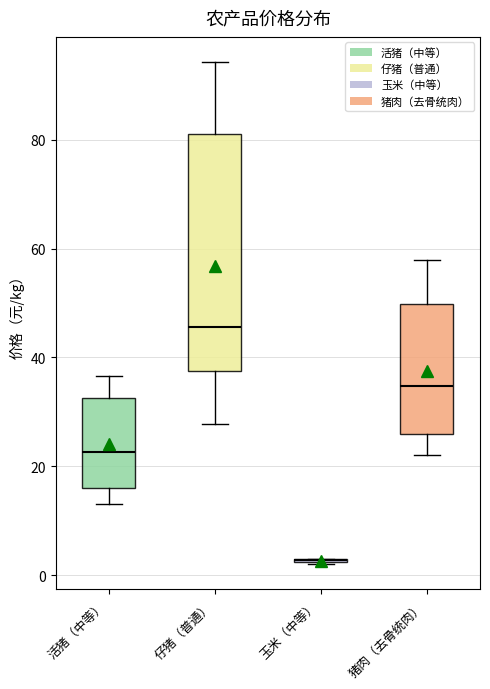

Reading left to right, read every box against the y-axis: the position of its median line, the range the box covers, and the ends of its whiskers. The values are not printed on the chart, so give them approximately, as read against the axis.

活猪（中等）: median 22, box 16 to 32, whiskers 14 to 36
仔猪（普通）: median 46, box 38 to 82, whiskers 28 to 94
玉米（中等）: box collapsed to a line at 2, whiskers 2 to 2
猪肉（去骨统肉）: median 34, box 26 to 50, whiskers 22 to 58